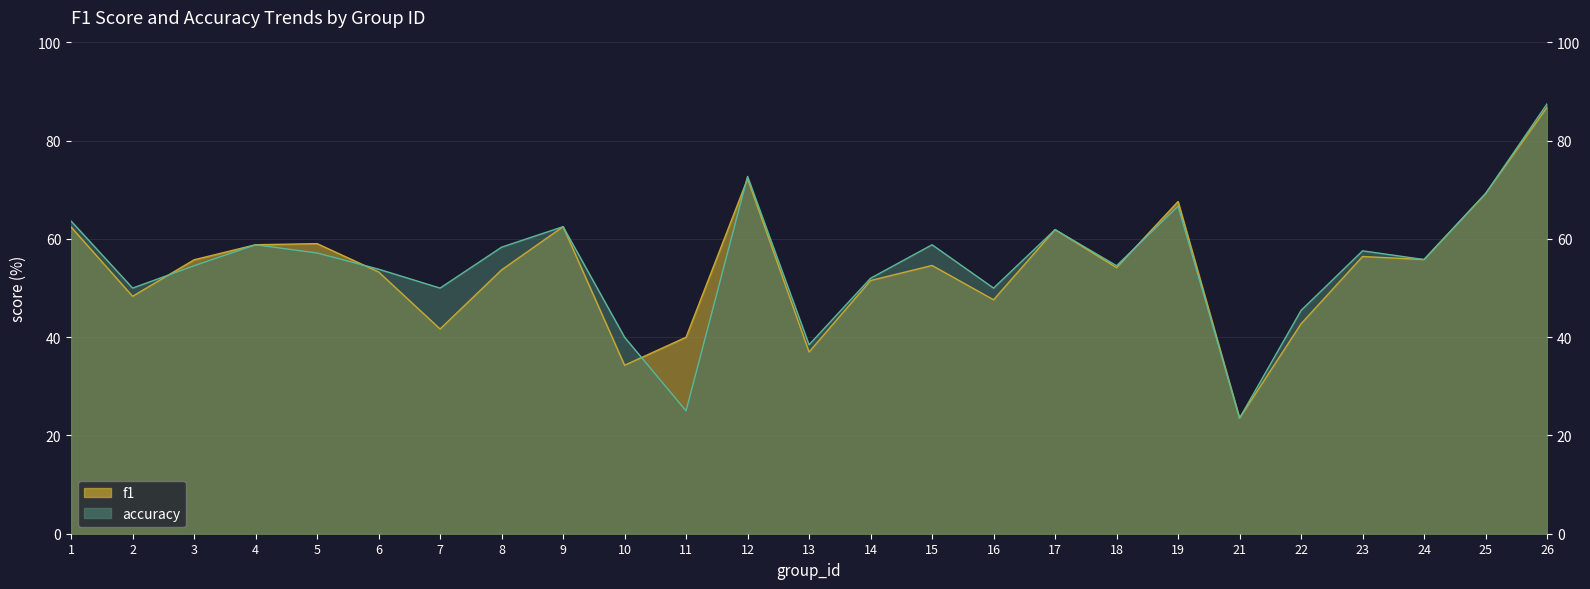

How many interior local peaks does the f1 series have?

7